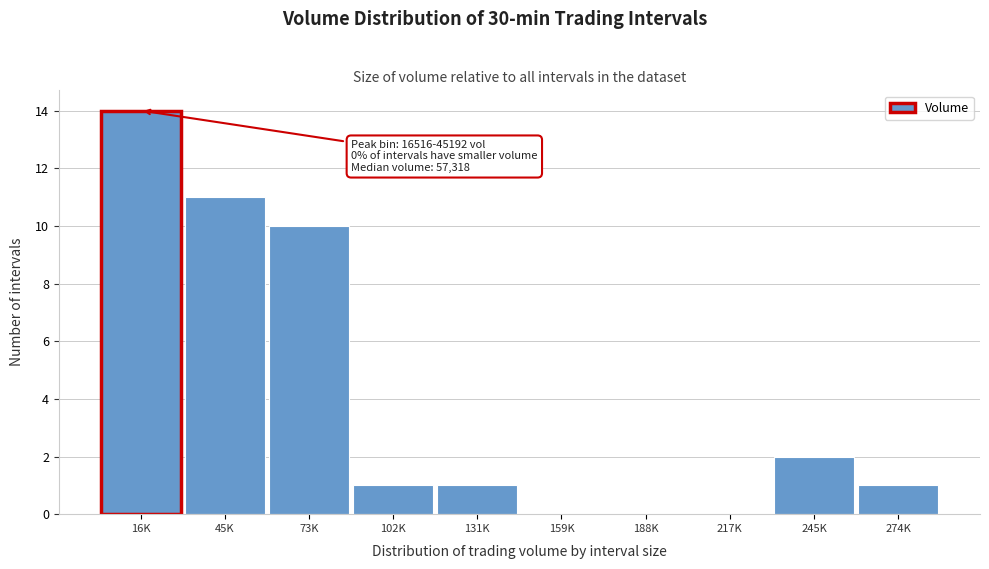

Reading left to right, extract all data points from this chart.

16K=14	45K=11	73K=10	102K=1	131K=1	159K=0	188K=0	217K=0	245K=2	274K=1